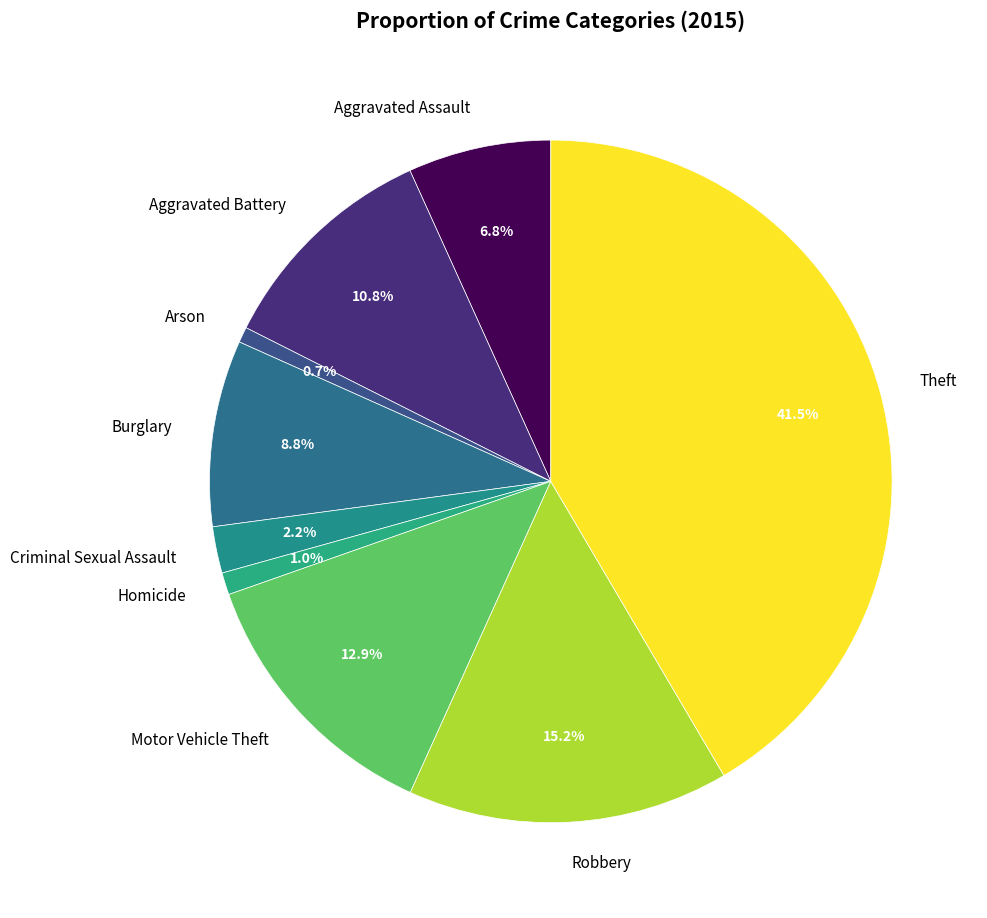

What percentage is the Motor Vehicle Theft slice, to the nearest percent?

13%